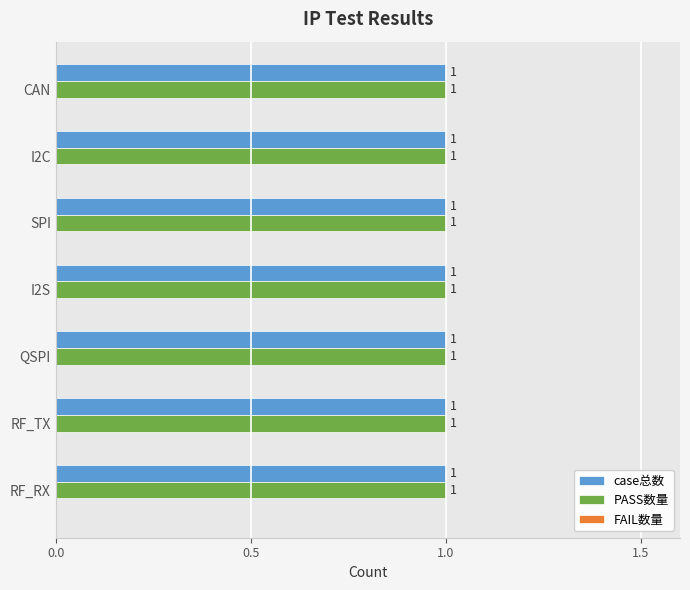

At how many categories does at least one series exceed 0?

7